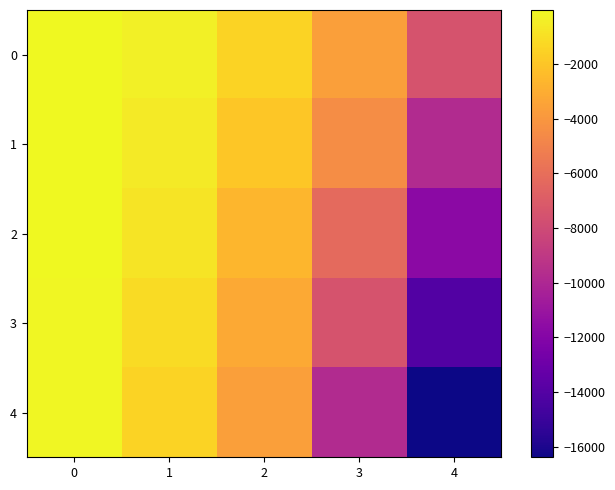

List the series in order of their peak value, highest first.

0, 1, 2, 3, 4